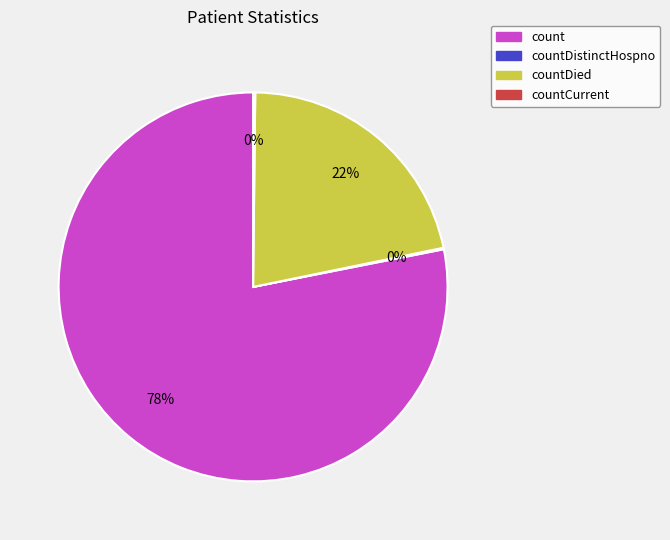

To the nearest percent, what is the average slice percentage?

25%